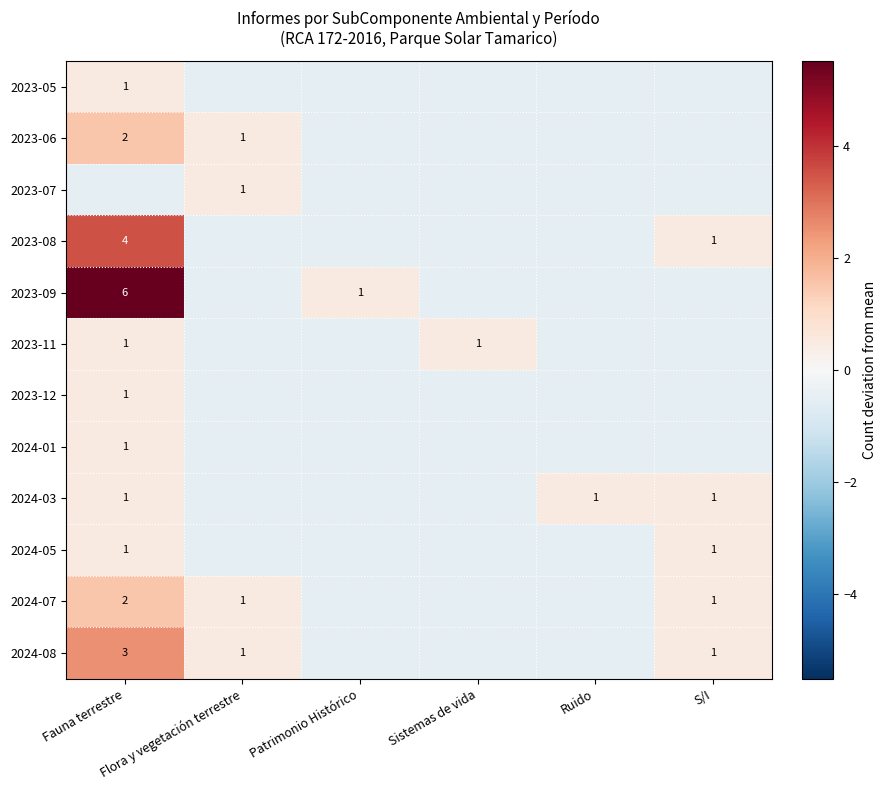

What is the difference between the maximum and minimum values in the 2023-09 series?

6.0